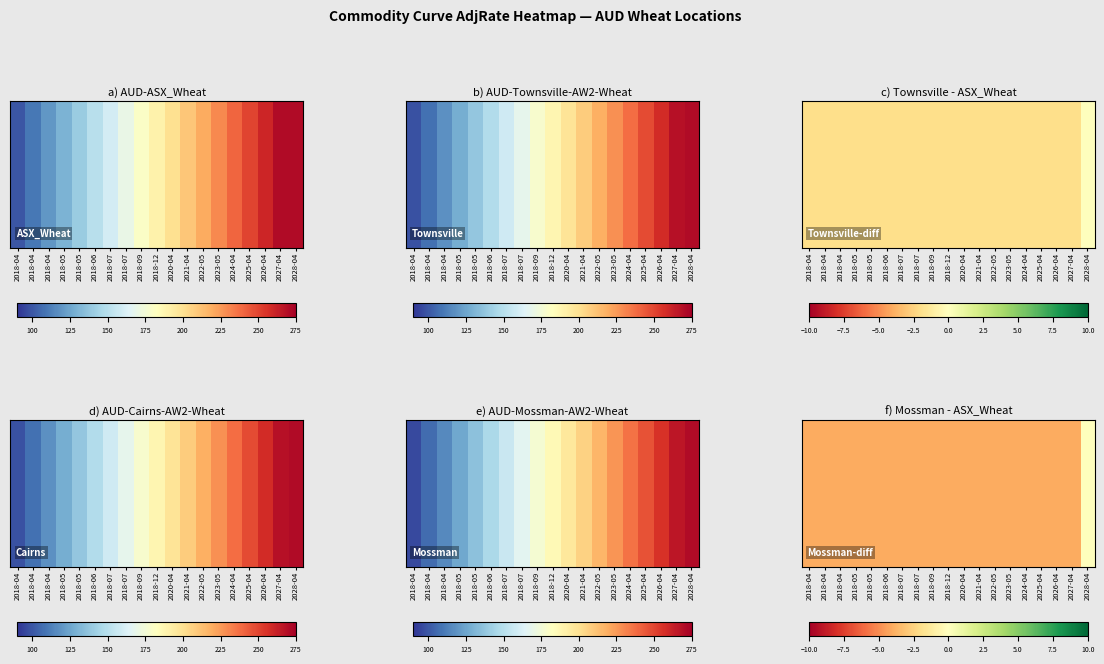

Reading left to right, list all the values displayed in this chart.

-4	-4	-4	-4	-4	-4	-4	-4	-4	-4	-4	-4	-4	-4	-4	-4	-4	-4	0